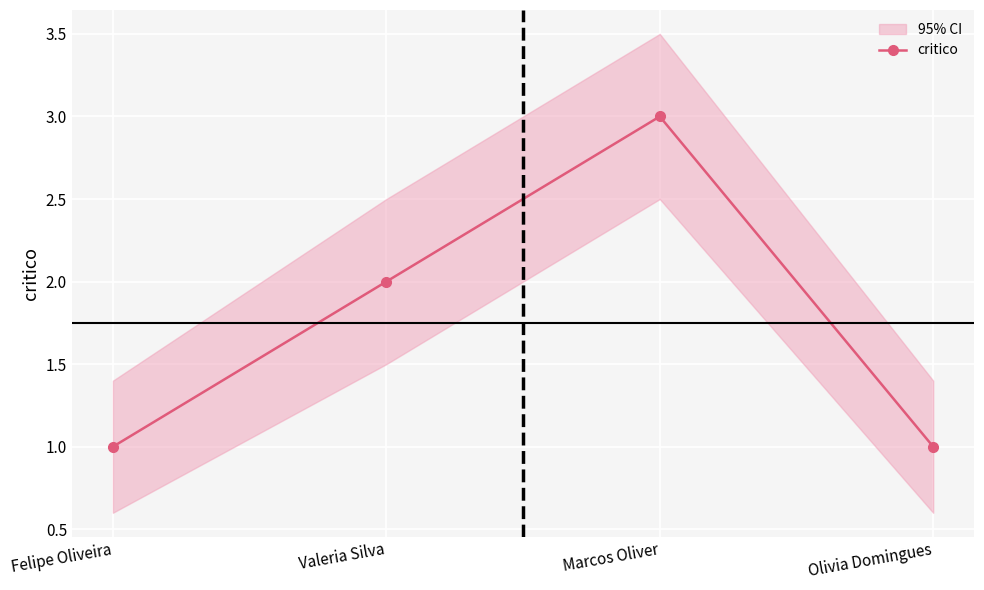

Does the chart display data point markers on the line(s)?

Yes